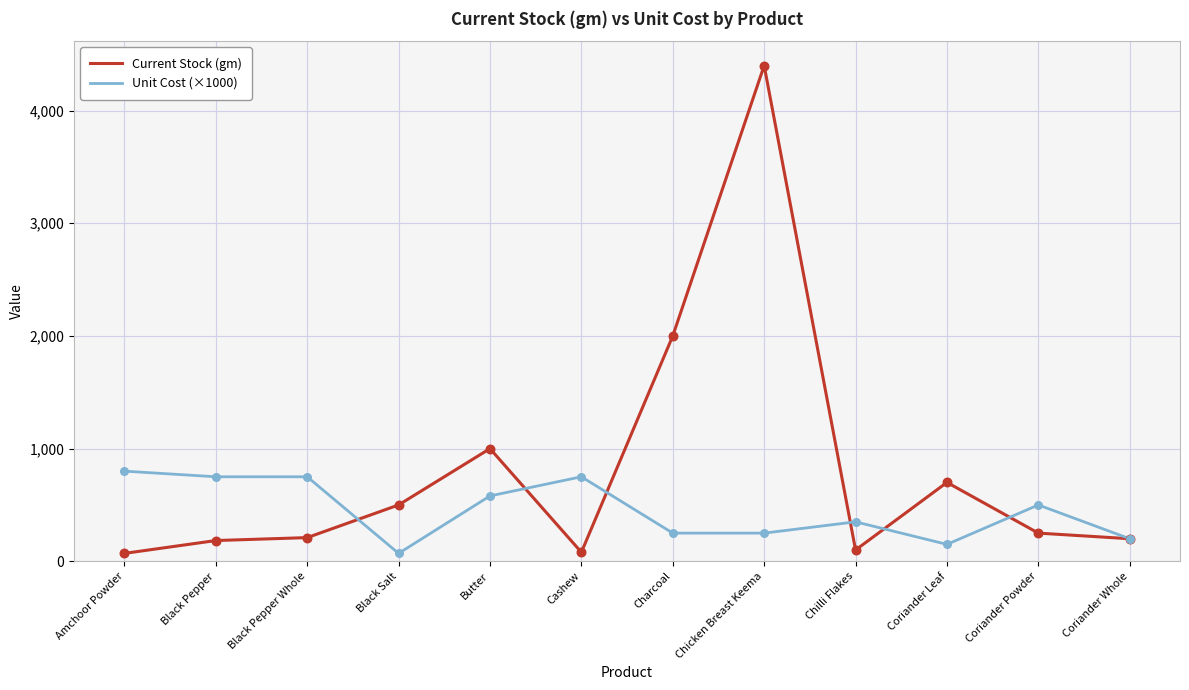

Between Butter and Charcoal, which series saw the biggest shift?

Current Stock (gm)